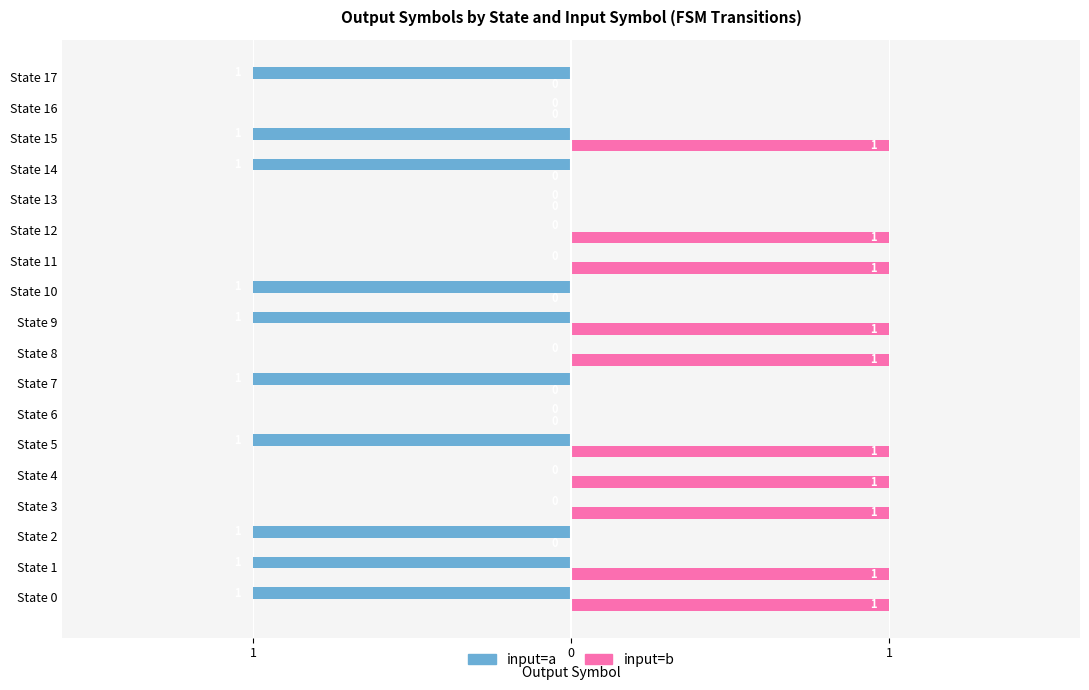

Which series has the largest total across all categories?

input=b